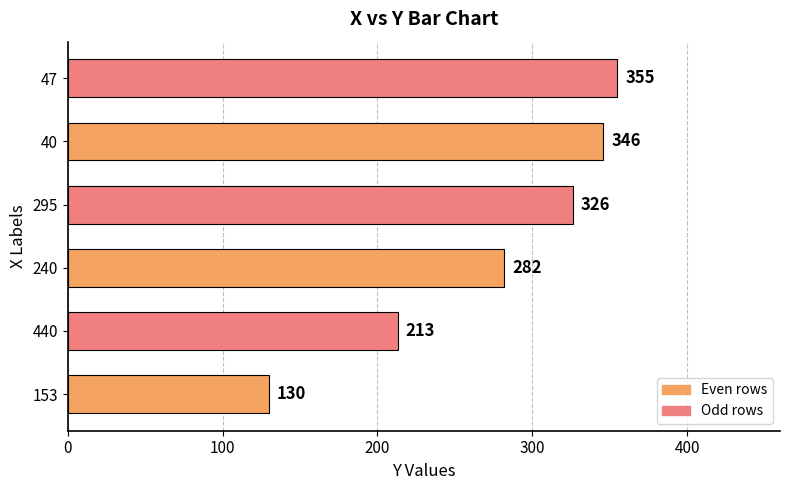

List the labels in order of value, largest first.

47, 40, 295, 240, 440, 153